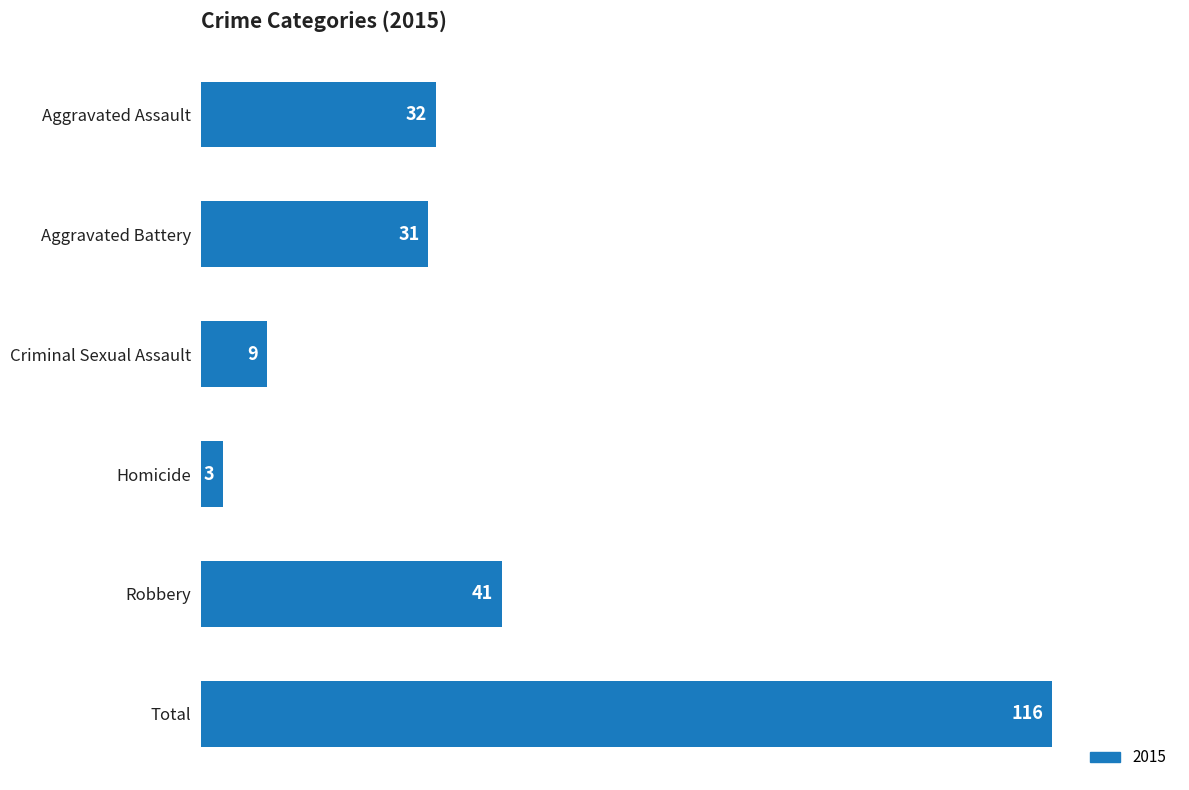

What is the change in value from Aggravated Assault to Homicide?

-29